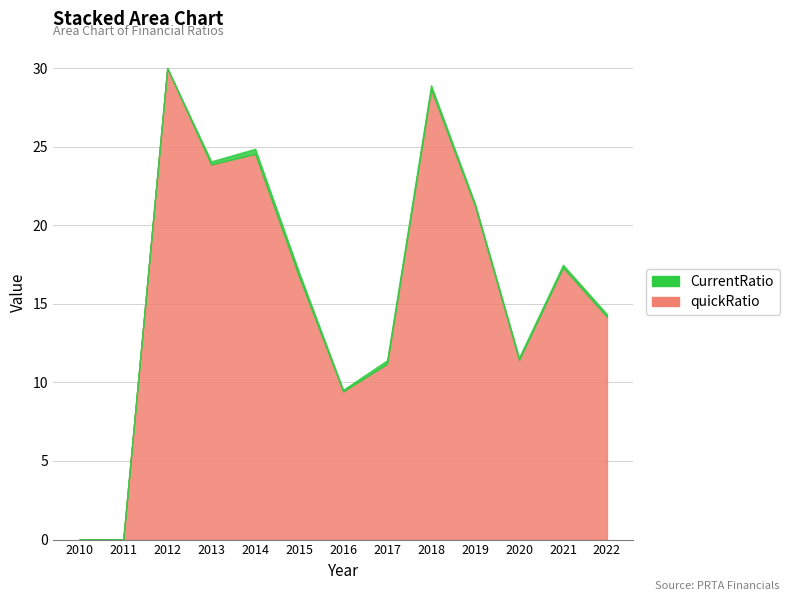

Where is the first local maximum for quickRatio?

2012